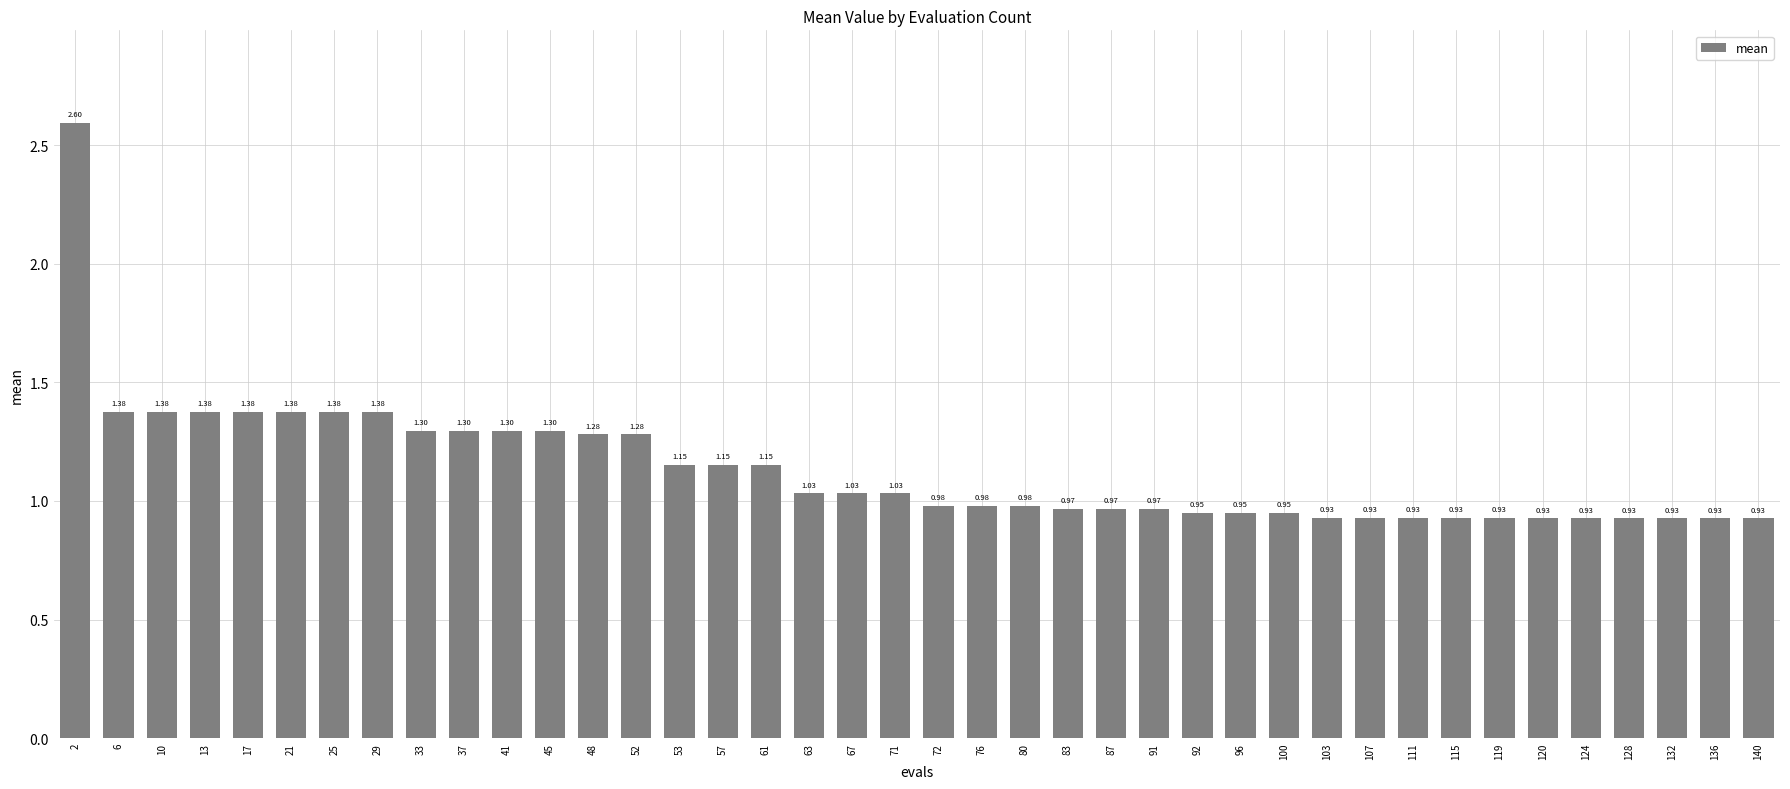

What is the difference between the second highest and minimum values?

0.4